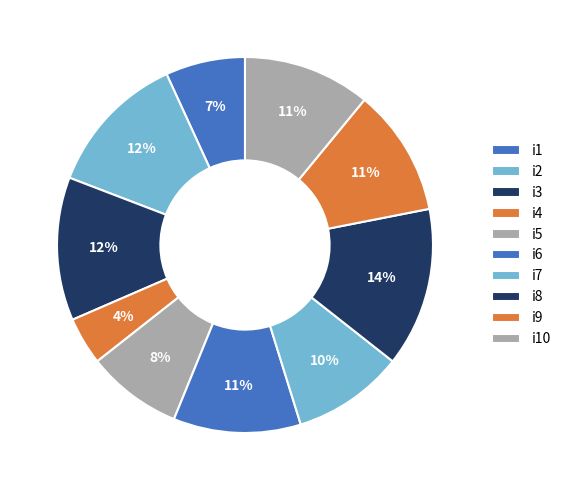

The i4 slice represents 1% of the pie. True or false?

False